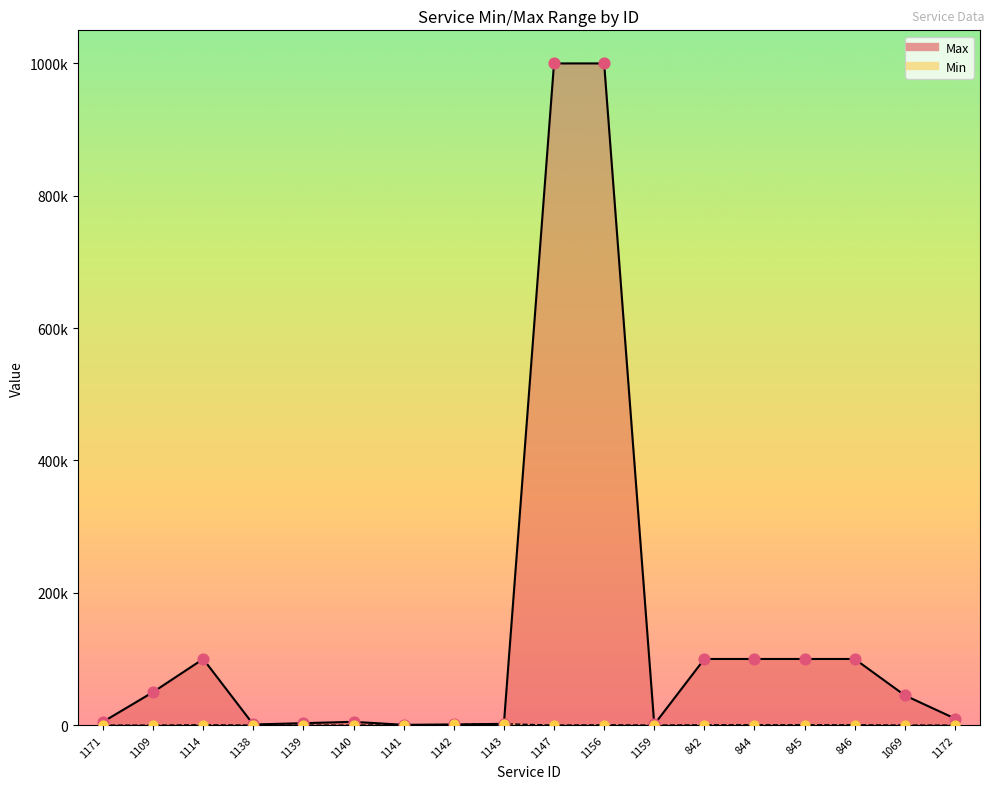

Which series reaches the maximum Y coordinate?

Max